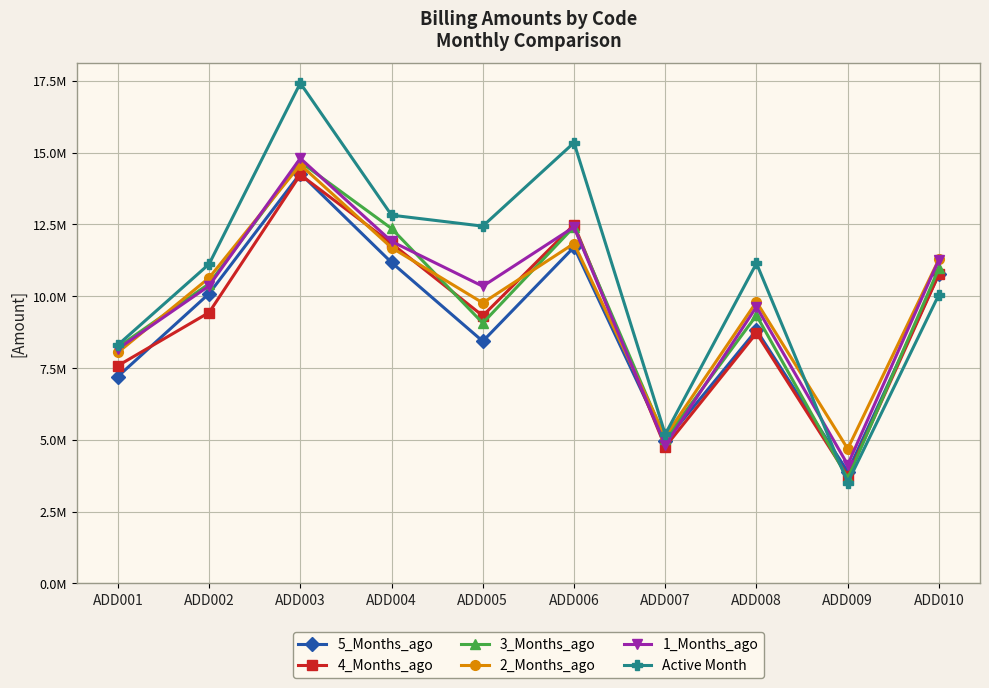

What are all the series names shown in the legend?

5_Months_ago, 4_Months_ago, 3_Months_ago, 2_Months_ago, 1_Months_ago, Active Month